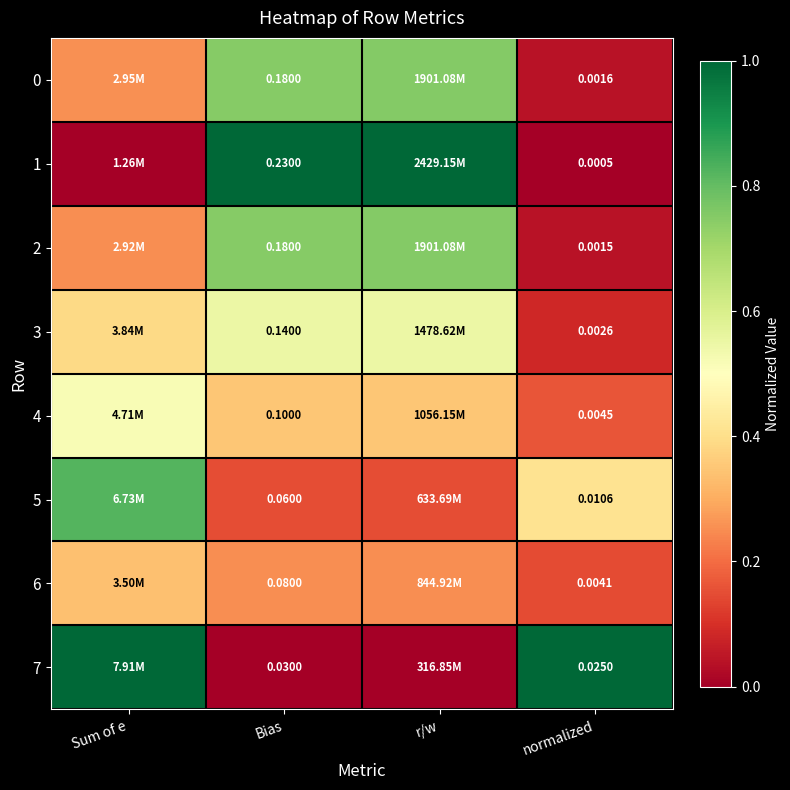

At how many categories does at least one series exceed 0?

4